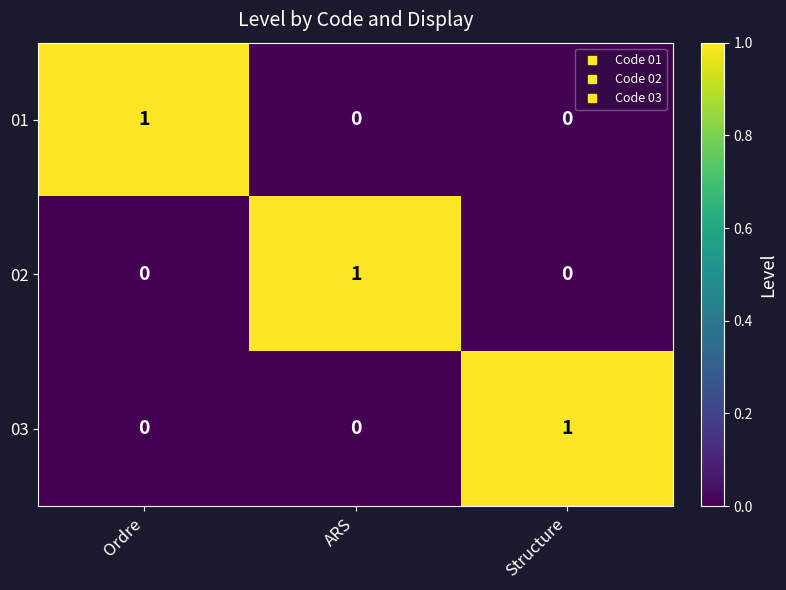

Reading left to right, list all the values displayed in this chart.

01: Ordre=1	ARS=0	Structure=0
02: Ordre=0	ARS=1	Structure=0
03: Ordre=0	ARS=0	Structure=1